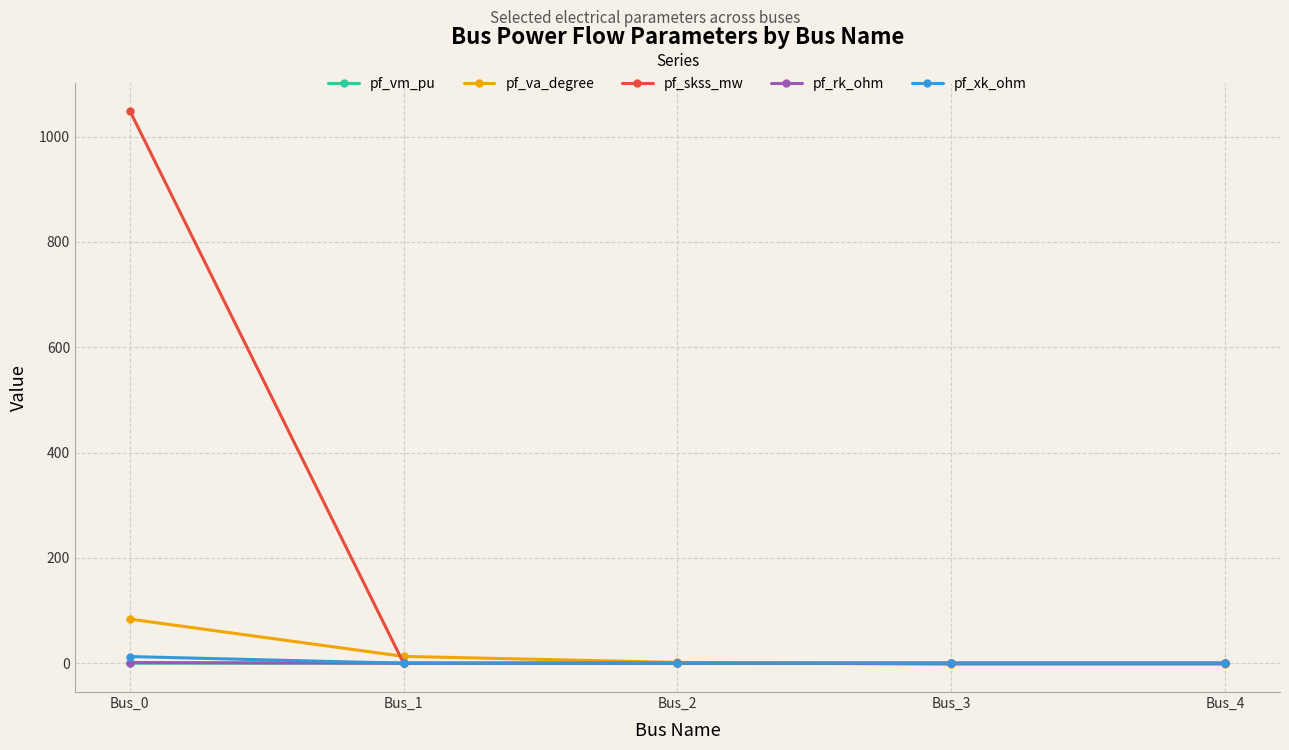

What is the approximate value of pf_skss_mw at Bus_0?

1049.5